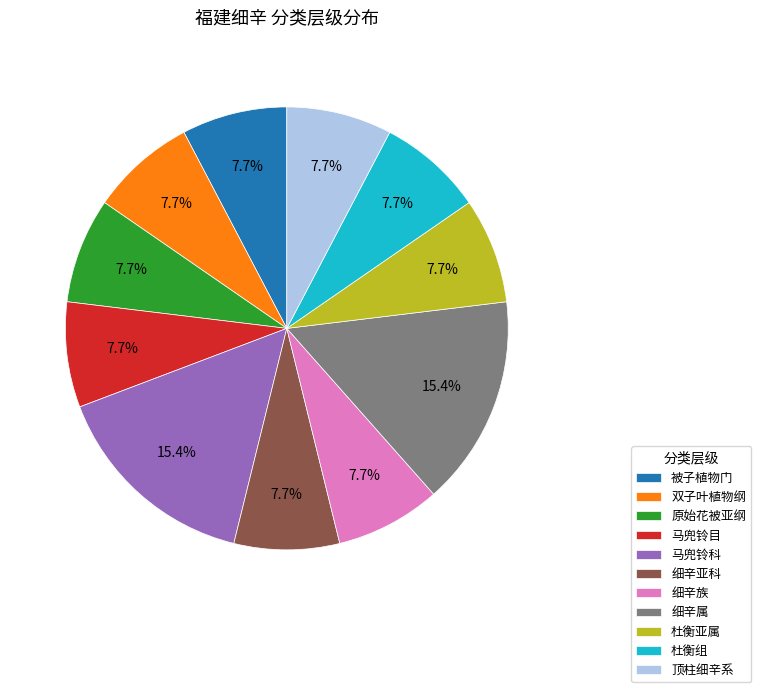

To the nearest percent, what is the average slice percentage?

9%